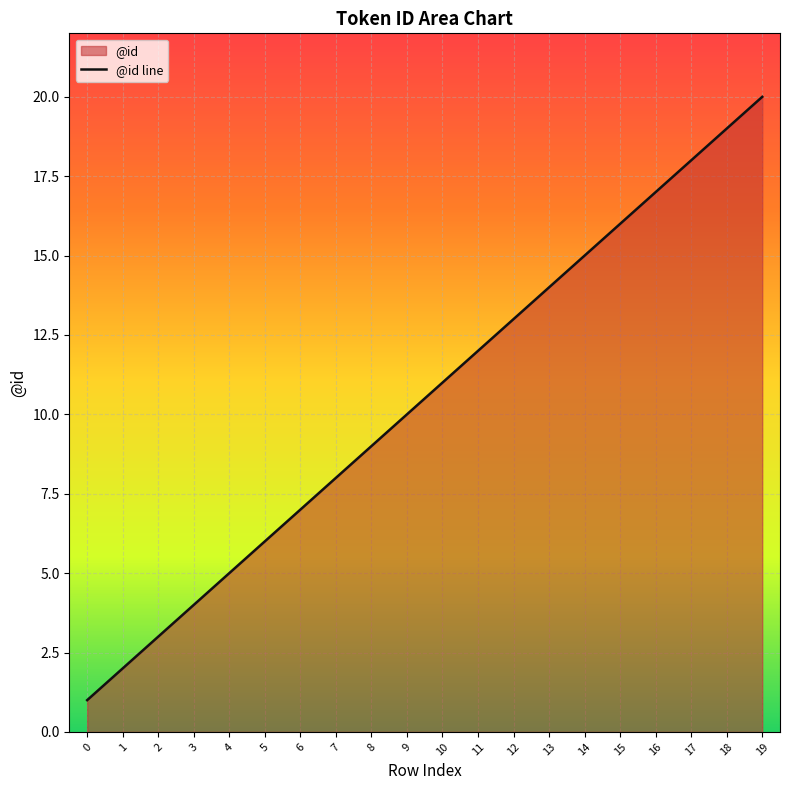

List the labels in order of value, smallest first.

0, 1, 2, 3, 4, 5, 6, 7, 8, 9, 10, 11, 12, 13, 14, 15, 16, 17, 18, 19